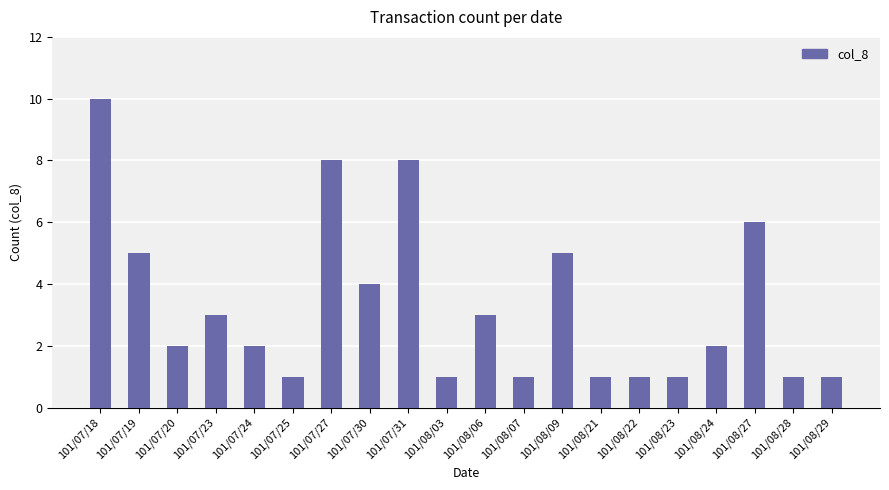

At which category does the chart reach its peak across all series?

101/07/18